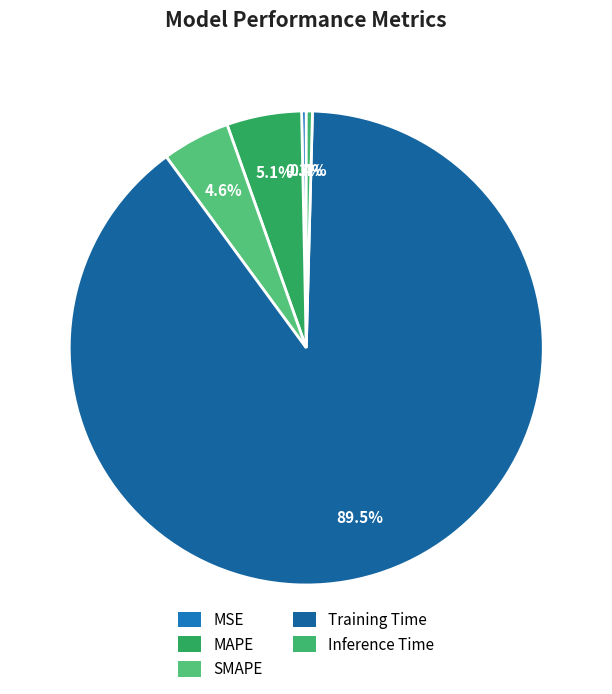

To the nearest percent, what is the average slice percentage?

20%